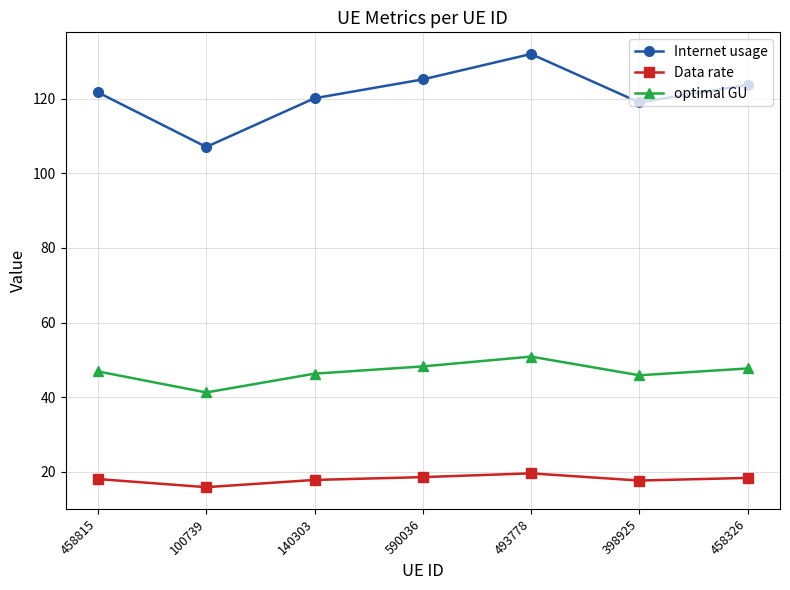

What is the label of the 5th point from the left?

493778